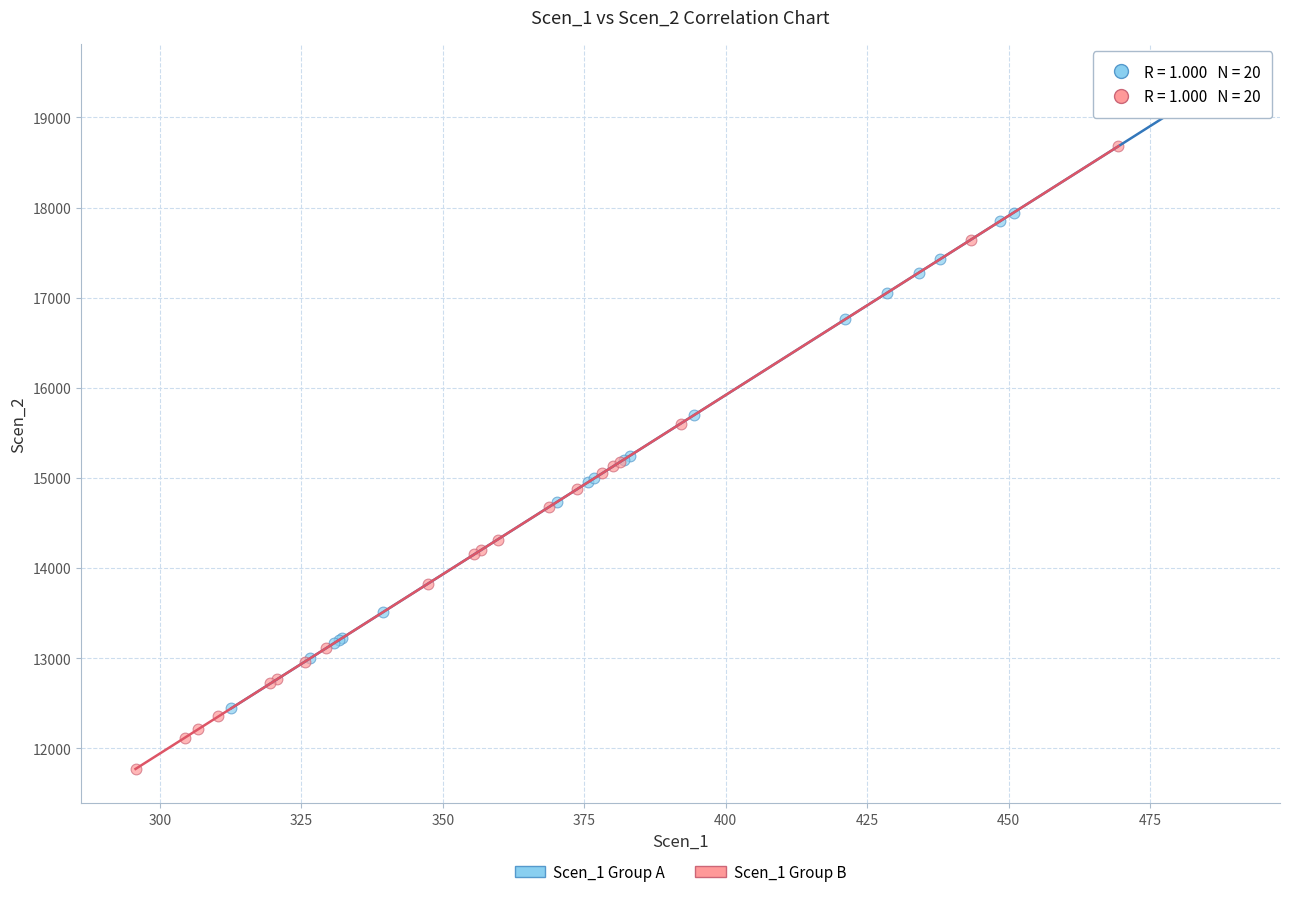

Which series reaches the minimum Y coordinate?

Scen_1 Group B